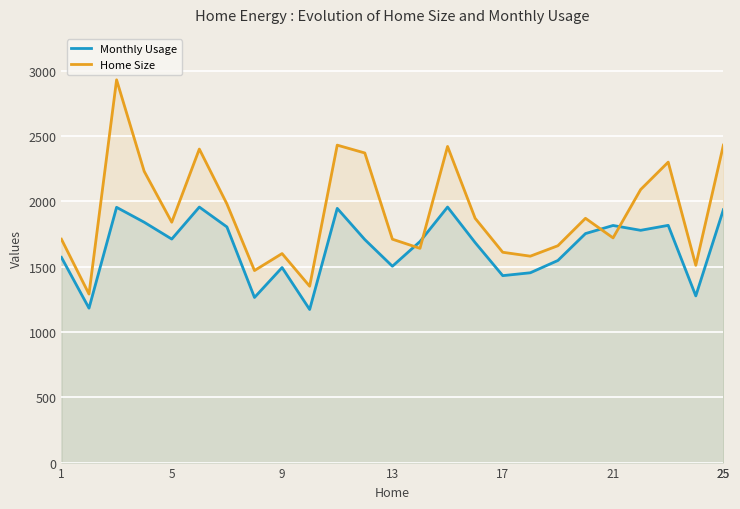

Which series has the widest spread of values?

Home Size